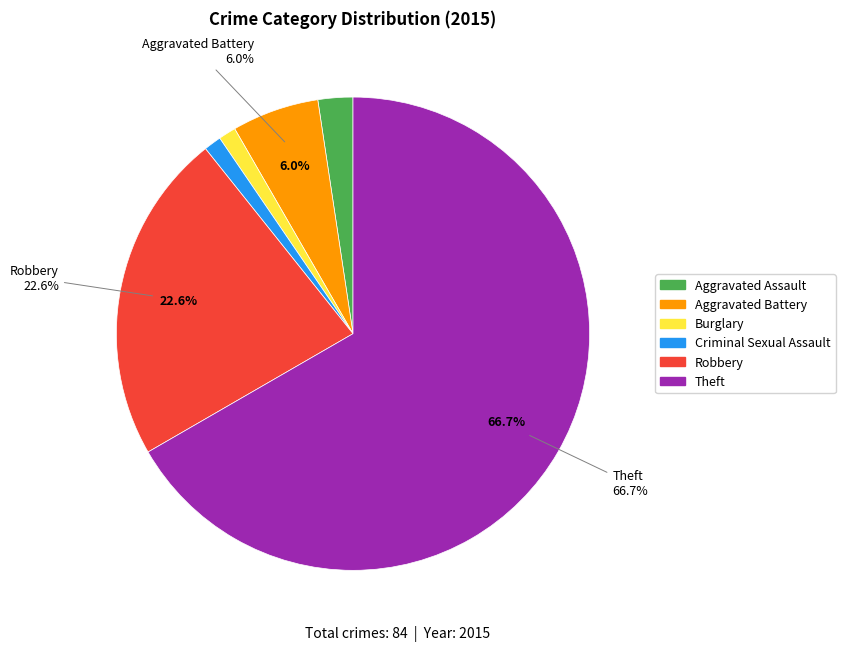

Which has a higher value, Aggravated Assault or Criminal Sexual Assault?

Aggravated Assault